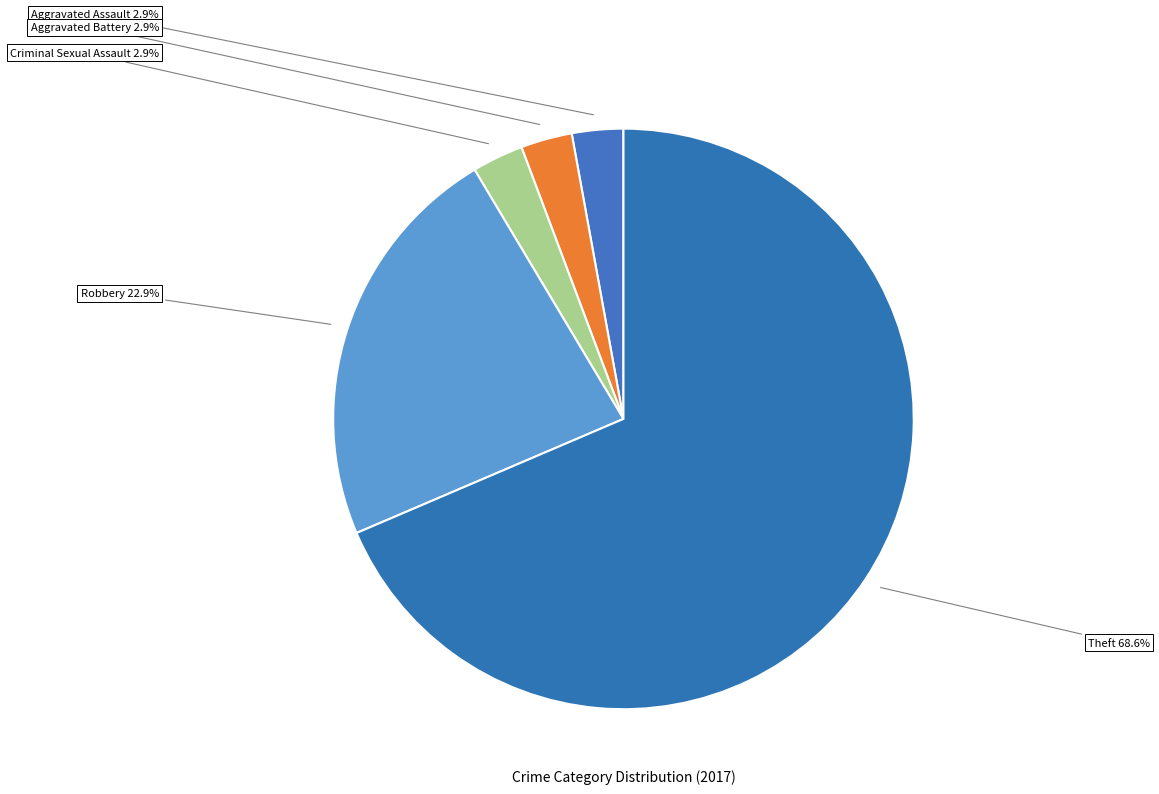

To the nearest percent, what is the difference between the largest and smallest slice percentages?

66%